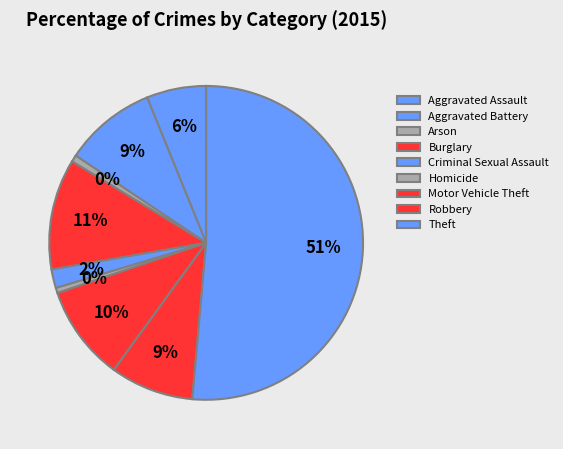

What is the ratio of the value at Motor Vehicle Theft to the value at Aggravated Battery?

1.0